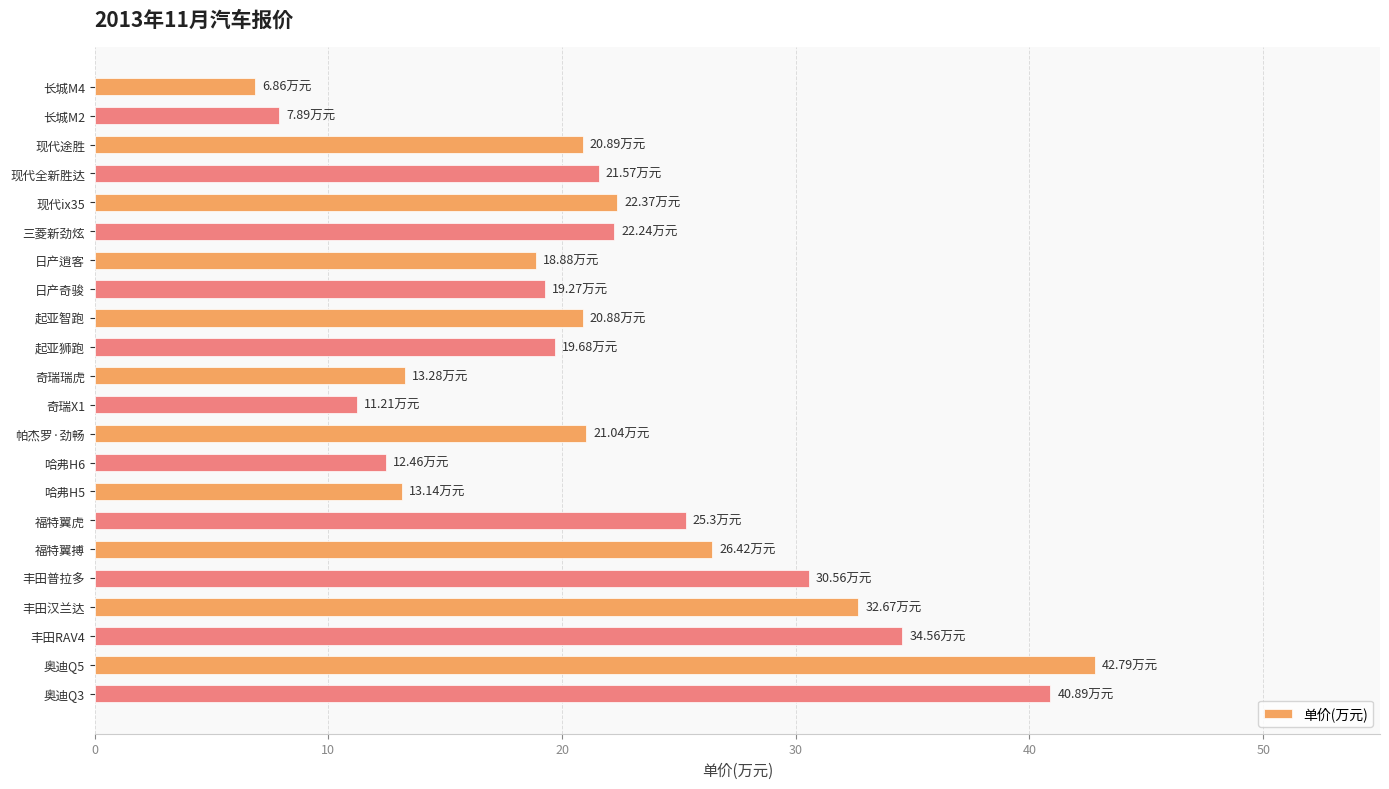

Does the chart contain any negative values?

No